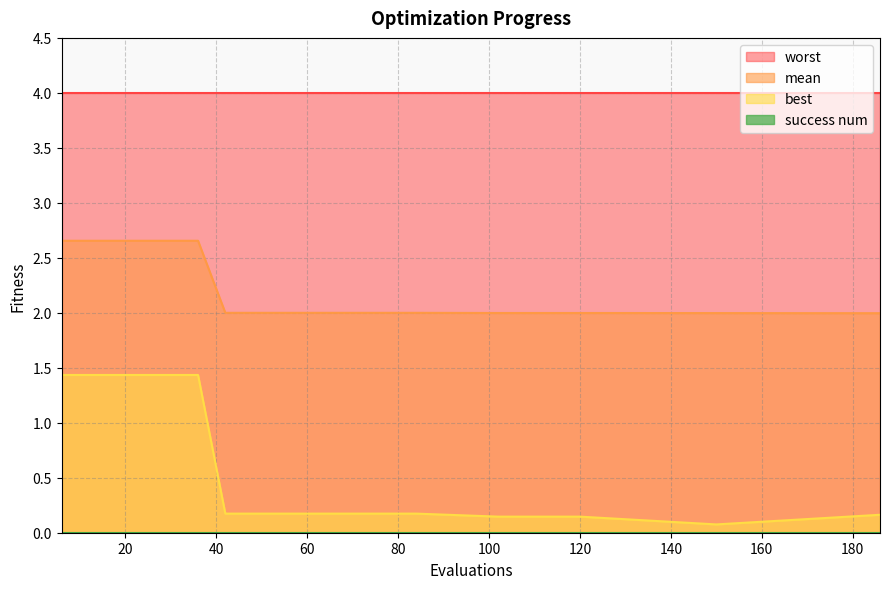

What is the greatest value displayed?

4.0